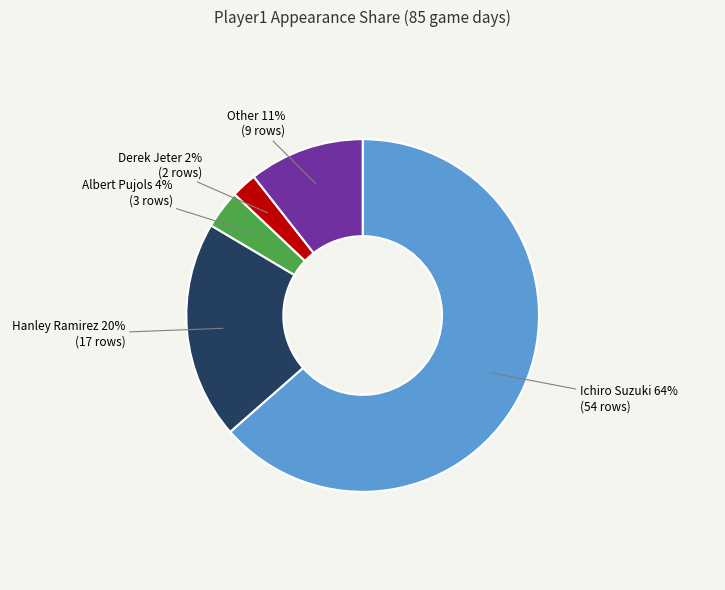

To the nearest percent, what is the average slice percentage?

20%